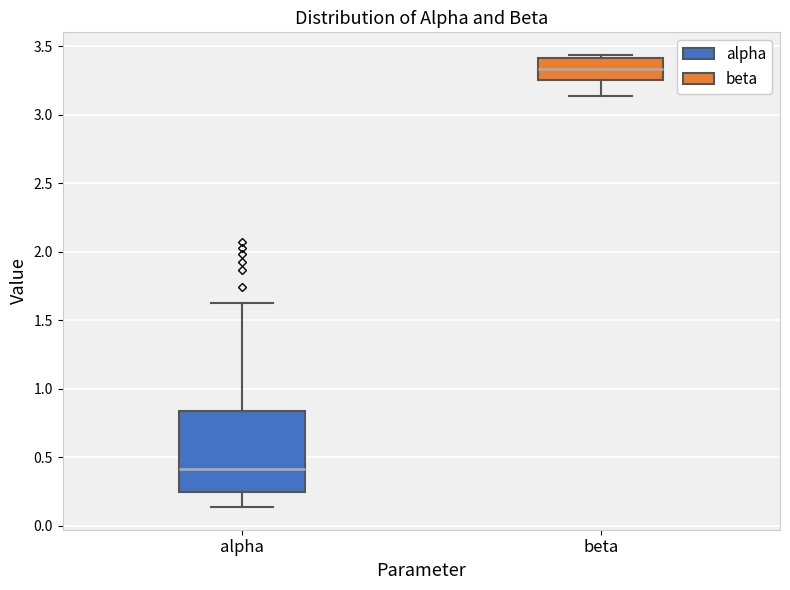

Reading left to right, transcribe this box plot: for each box, give where its median line is, the range the box spans, and where its two whiskers end, as read against the y-axis. The values are not printed on the chart, so give them approximately, as read against the axis.

alpha: median 0.40, box 0.25 to 0.85, whiskers 0.15 to 1.65
beta: median 3.35, box 3.25 to 3.40, whiskers 3.15 to 3.45